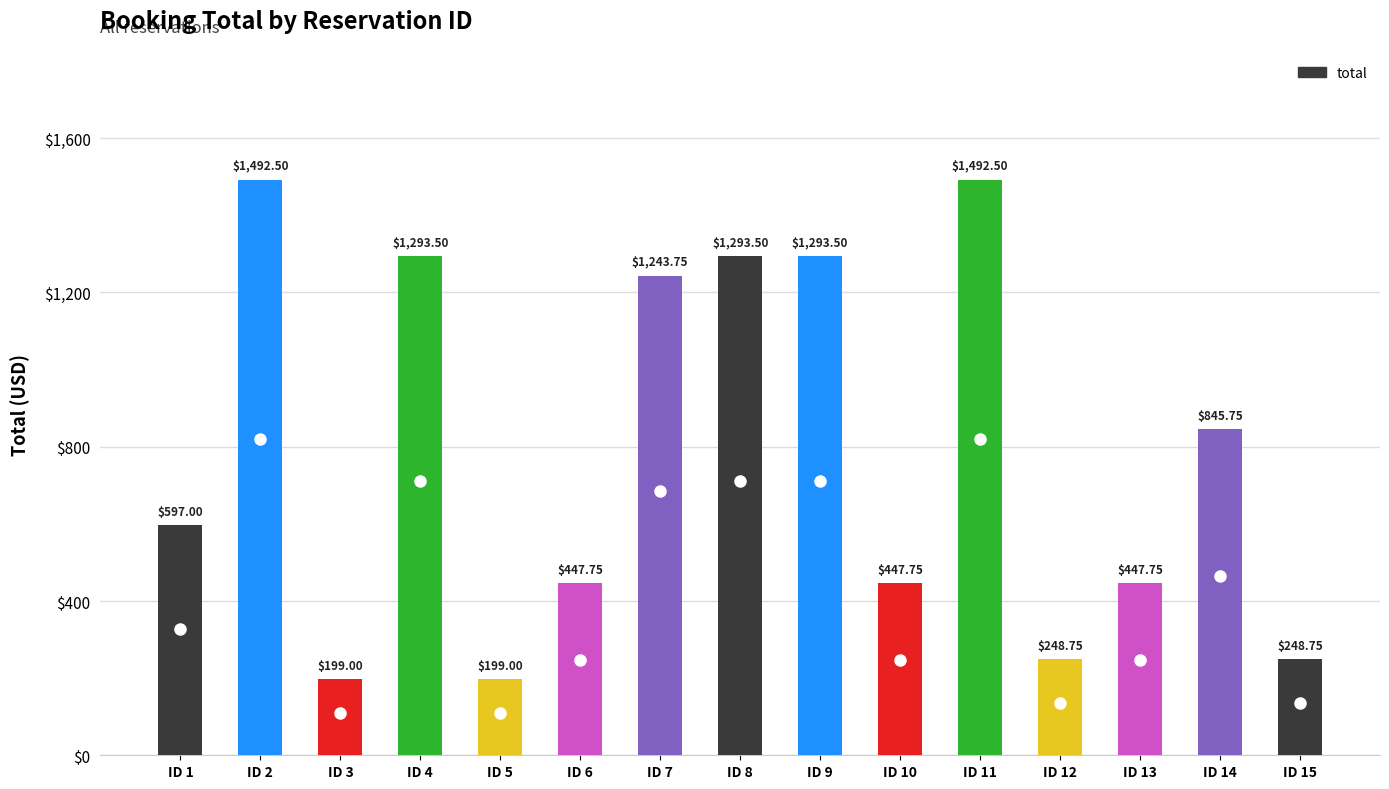

Does the chart contain stacked bars?

No